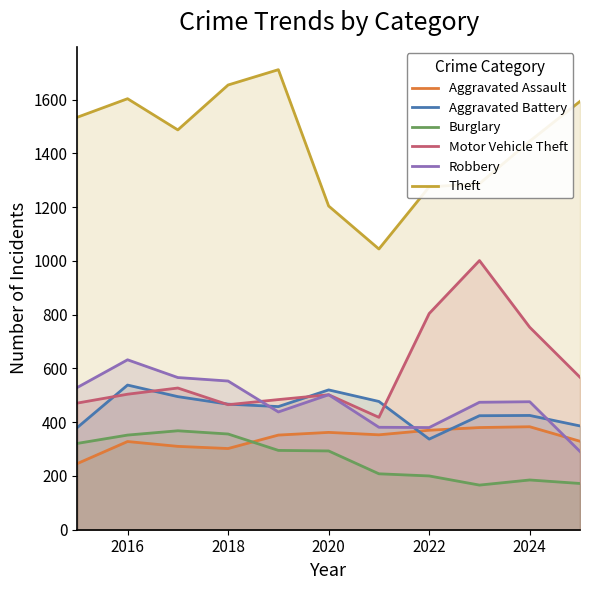

Rank the series by their maximum value, from lowest to highest.

Burglary, Aggravated Assault, Aggravated Battery, Robbery, Motor Vehicle Theft, Theft